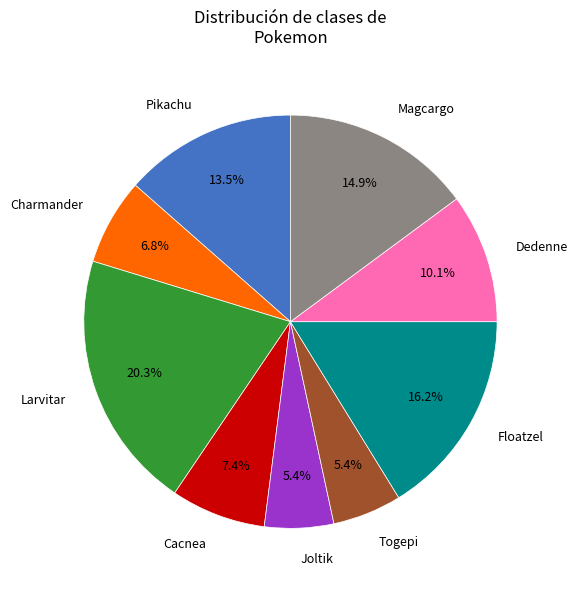

The Joltik slice represents 1% of the pie. True or false?

False